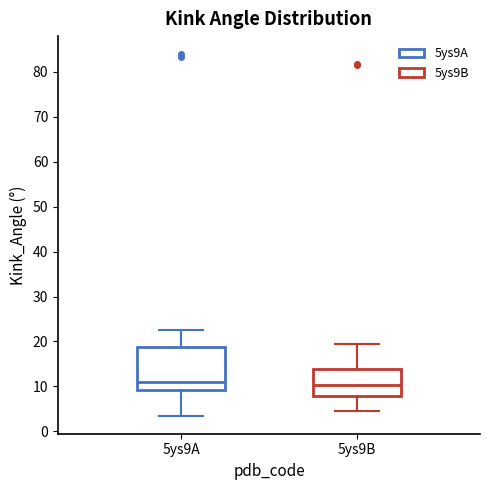

Reading left to right, transcribe this box plot: for each box, give where its median line is, the range the box spans, and where its two whiskers end, as read against the y-axis. The values are not printed on the chart, so give them approximately, as read against the axis.

5ys9A: median 11, box 9 to 19, whiskers 3 to 22
5ys9B: median 10, box 8 to 14, whiskers 4 to 20